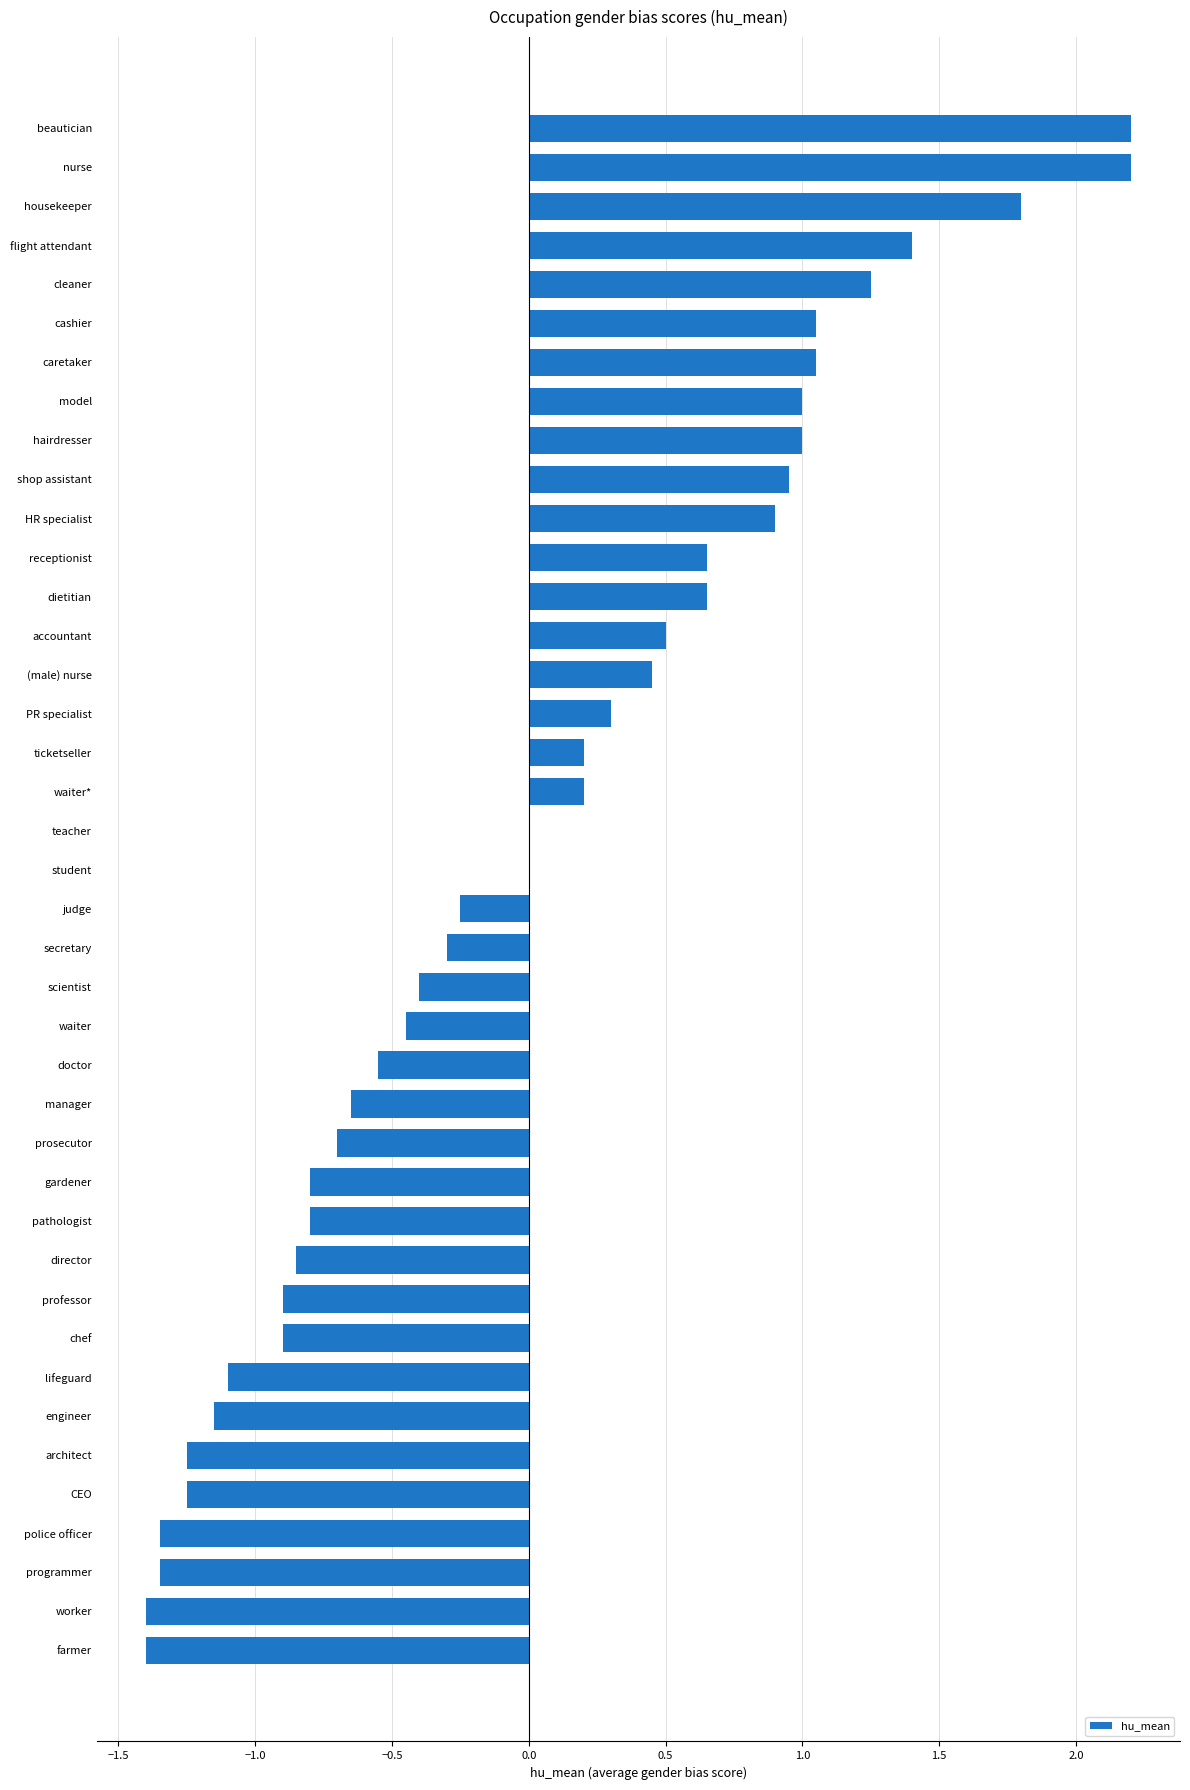

What is the maximum value shown in the chart?

2.2